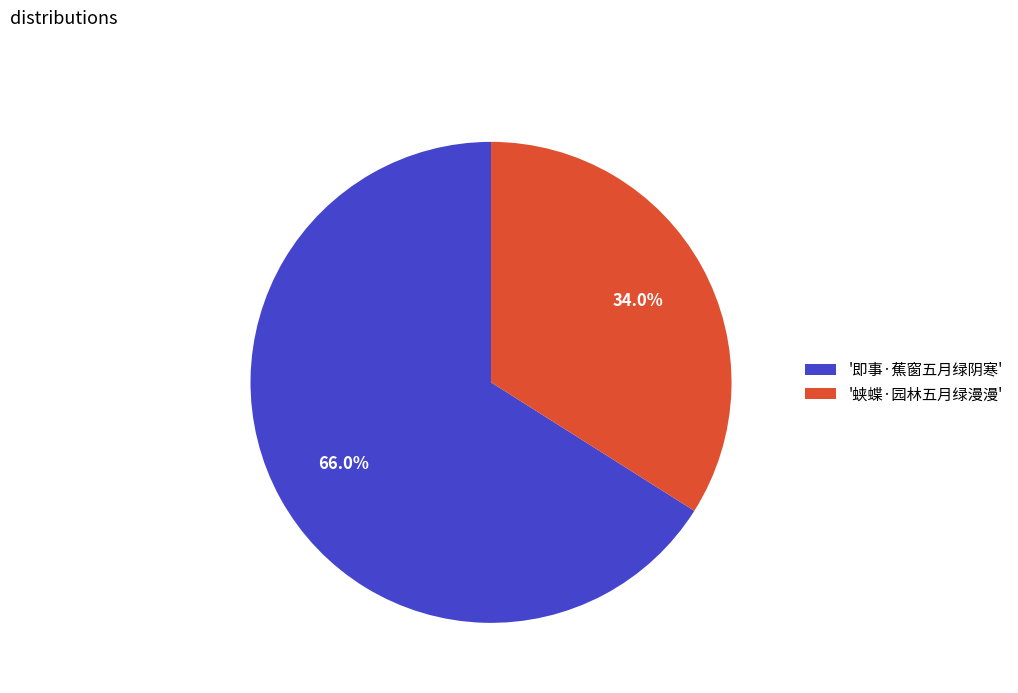

Does any single category account for the majority?

Yes